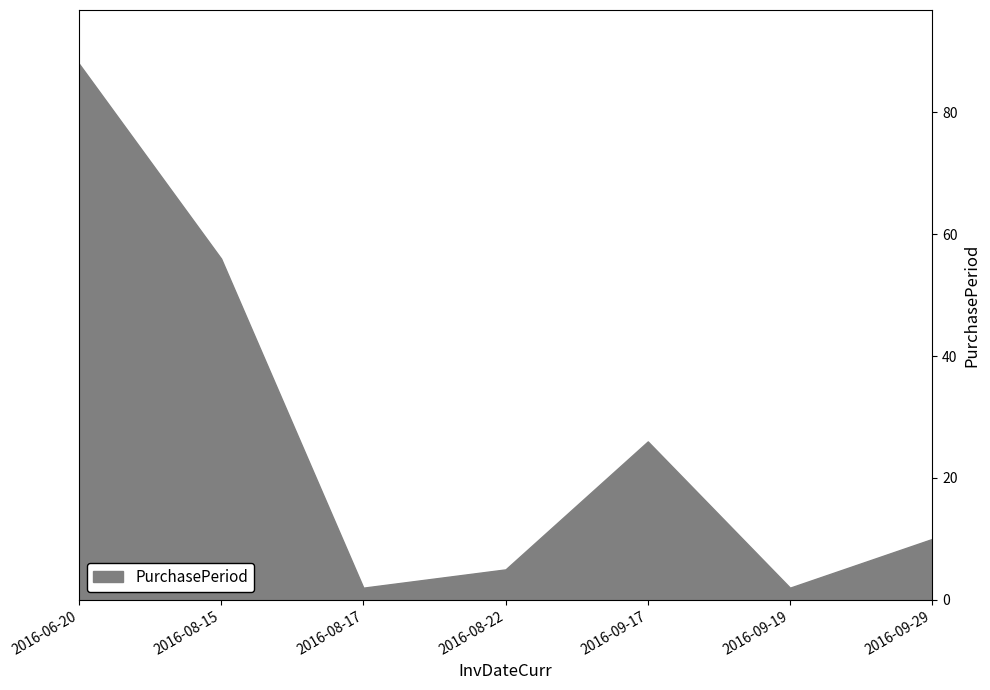

True or false: there are more than 2 points higher than both neighbors.

False